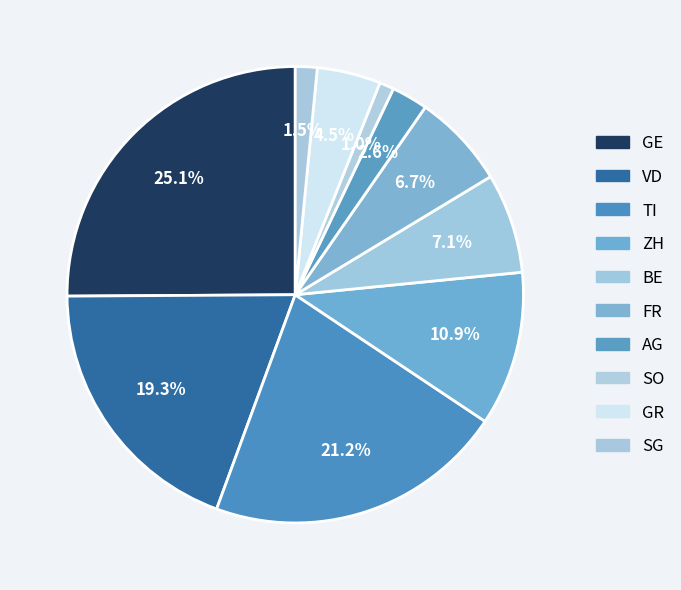

How many segments does this pie chart have?

10